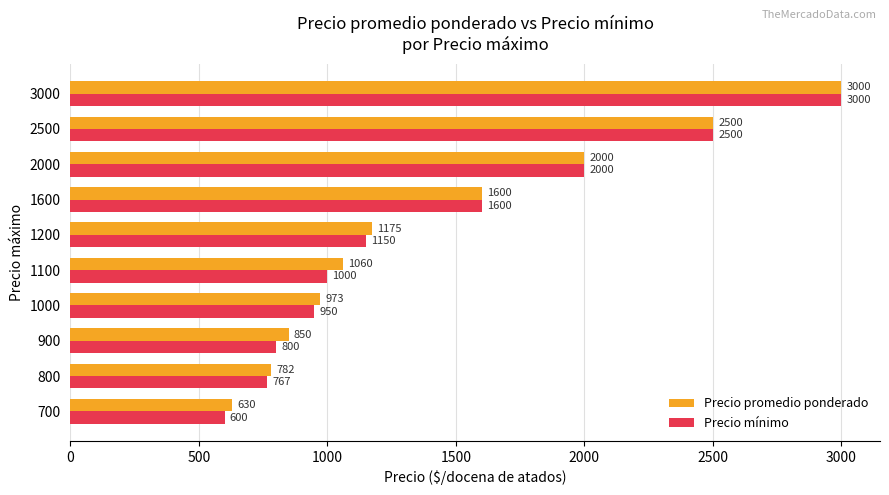

What value does the Precio mínimo series have at 700, to the nearest 10?

600